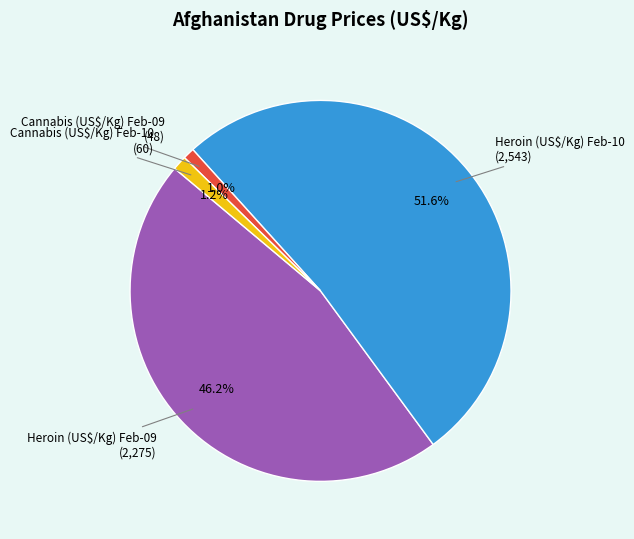

How many slices are in this pie chart?

4